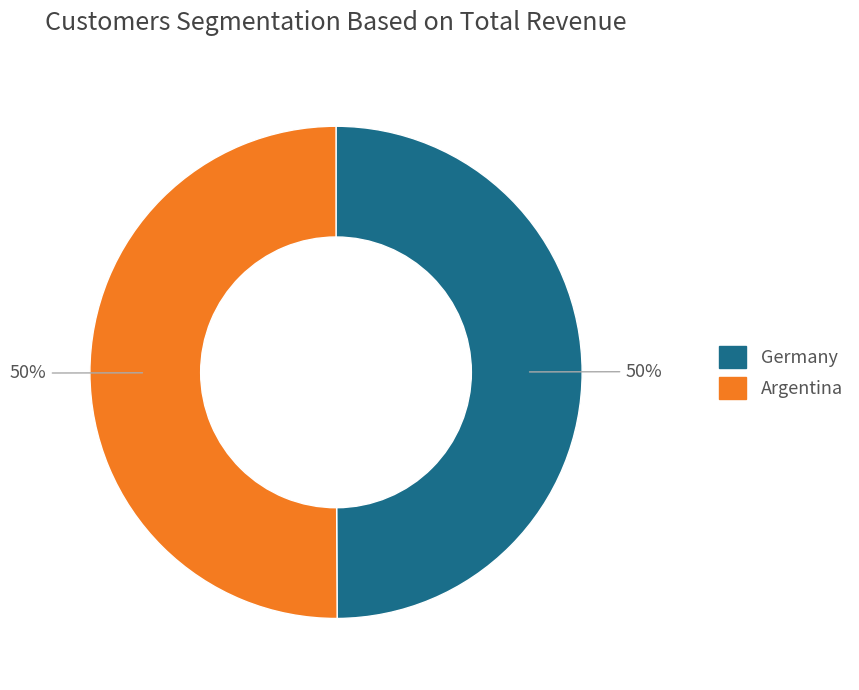

To the nearest percent, what is the average slice percentage?

50%